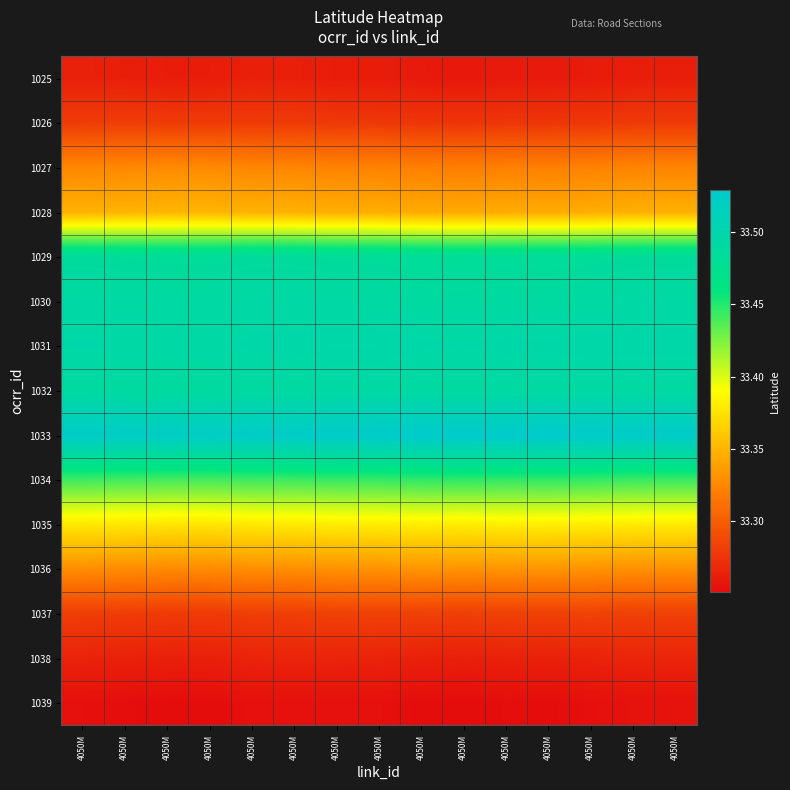

How many categories are shown in the chart?

15